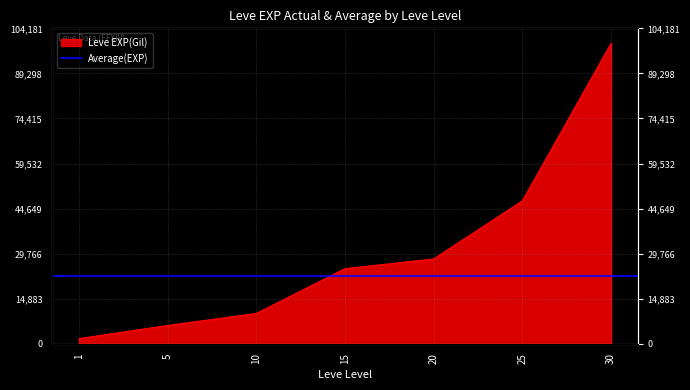

Reading right to left, list all the values displayed in this chart.

30=99220	25=47200	20=28010	15=24790	10=9990	5=6030	1=1690